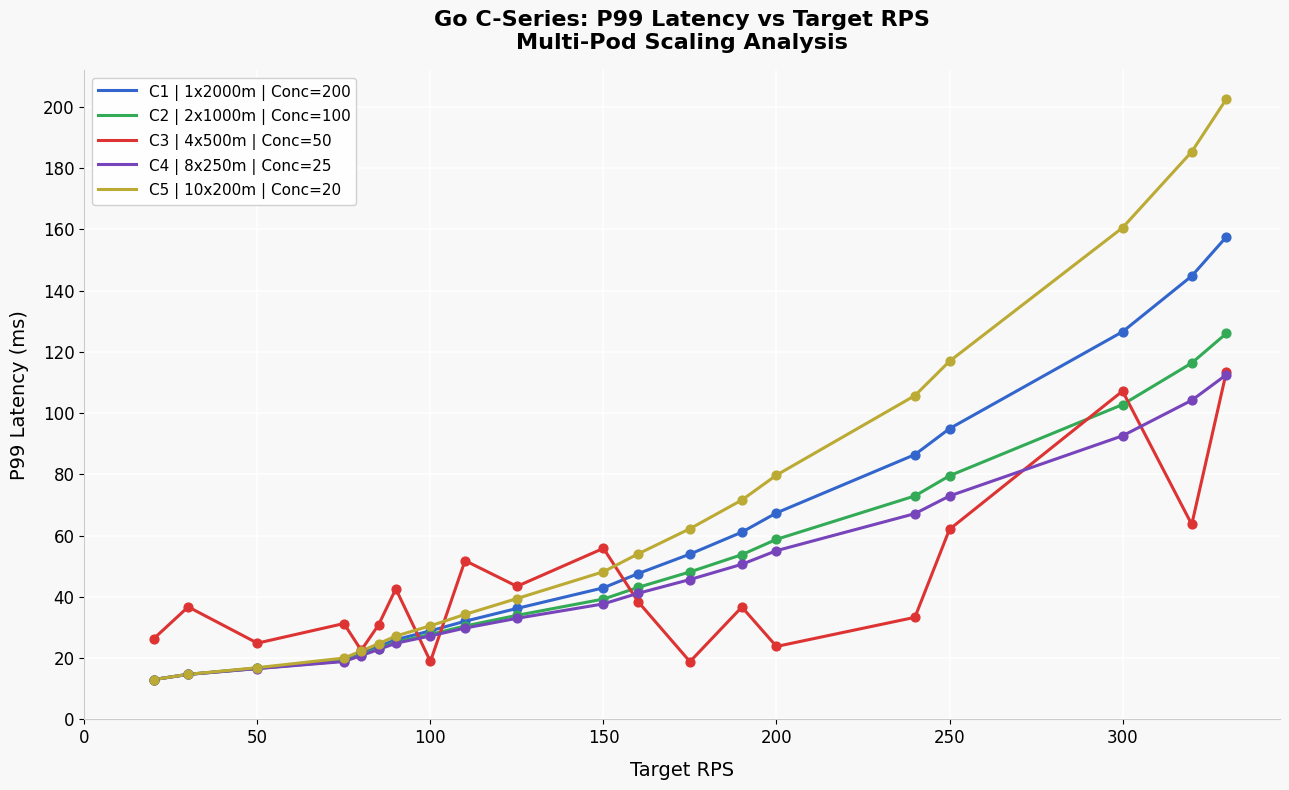

At how many categories does at least one series exceed 144?

3